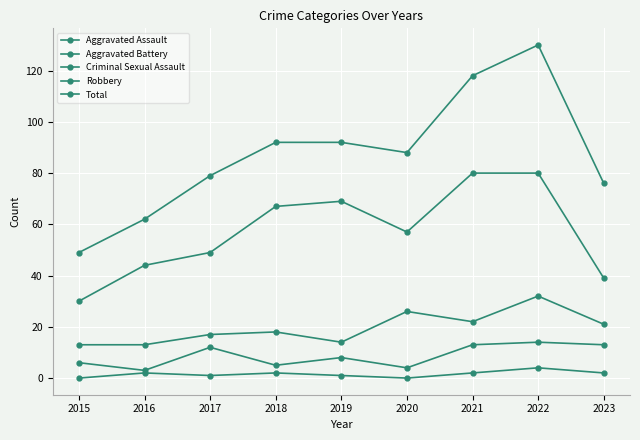

Does the chart have visible grid lines?

Yes